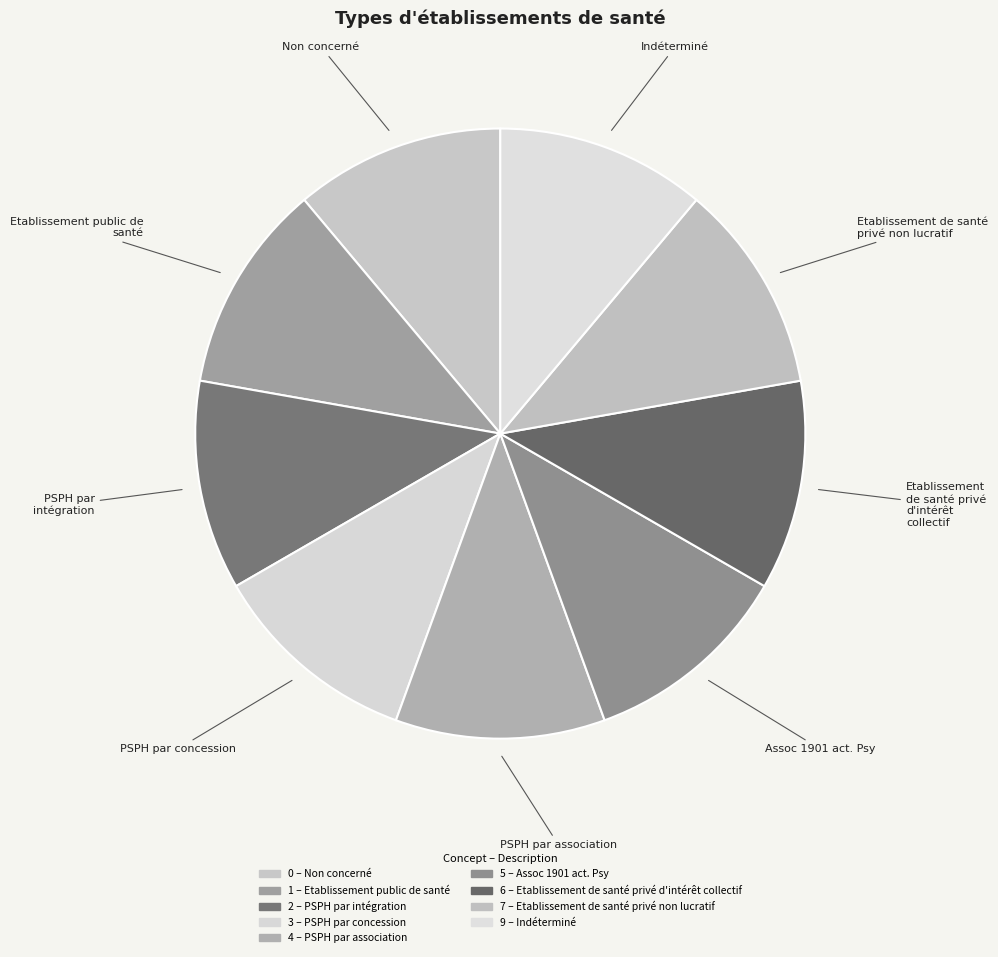

Does PSPH par association represent more than half of the total?

No